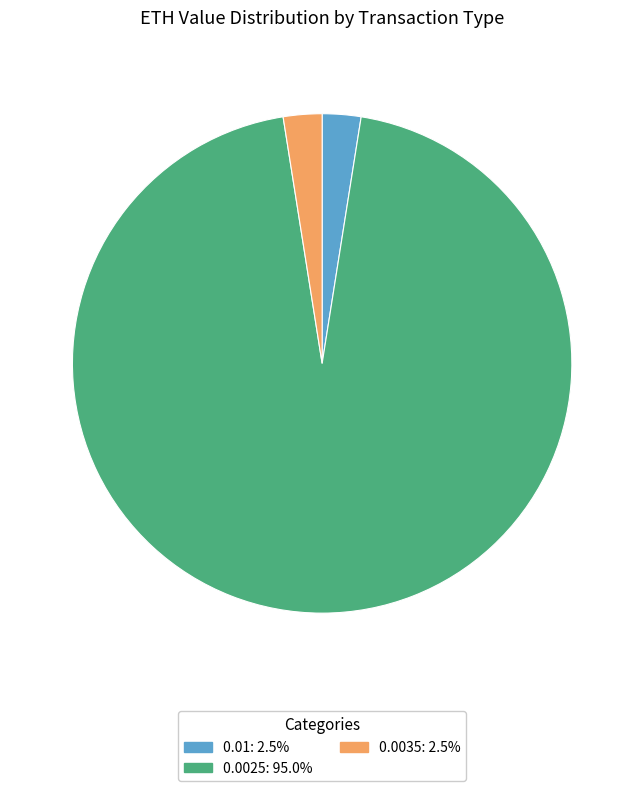

Count the number of slices in the pie.

3